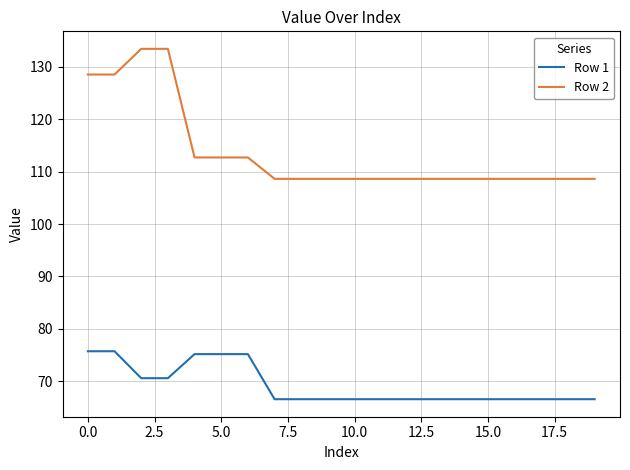

What is the sum of all Row 2 values?

2274.0